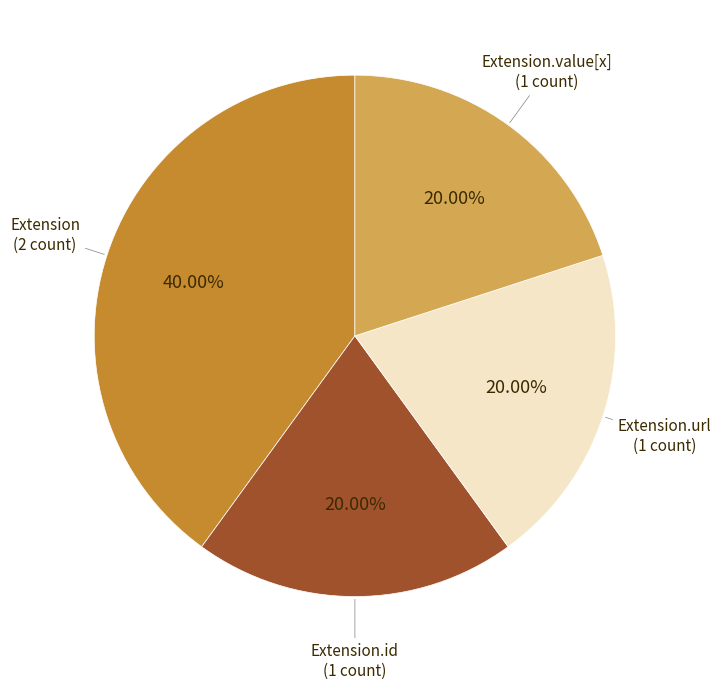

Is there a majority slice in this chart?

No